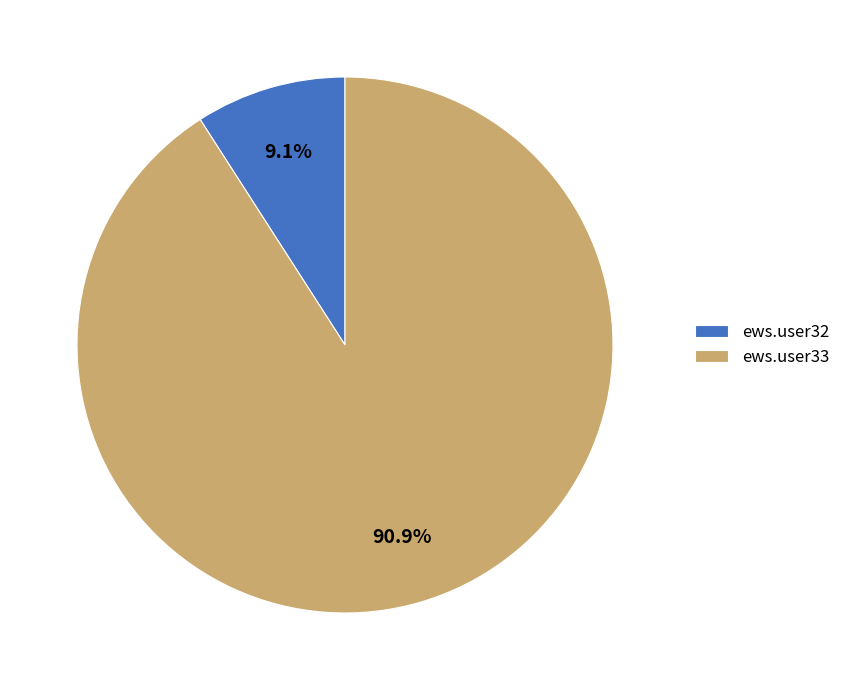

What percentage is the ews.user33 slice, to the nearest percent?

91%